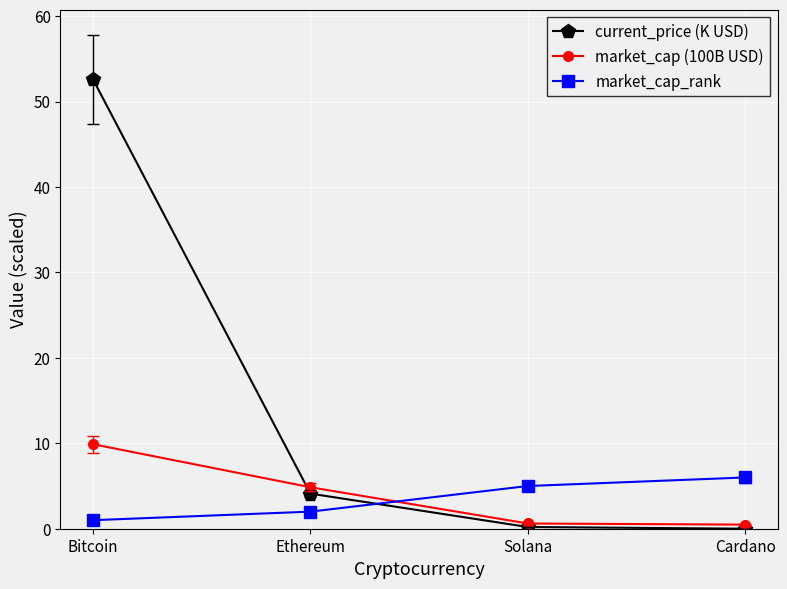

What is the average value of the current_price (K USD) series?

14.2